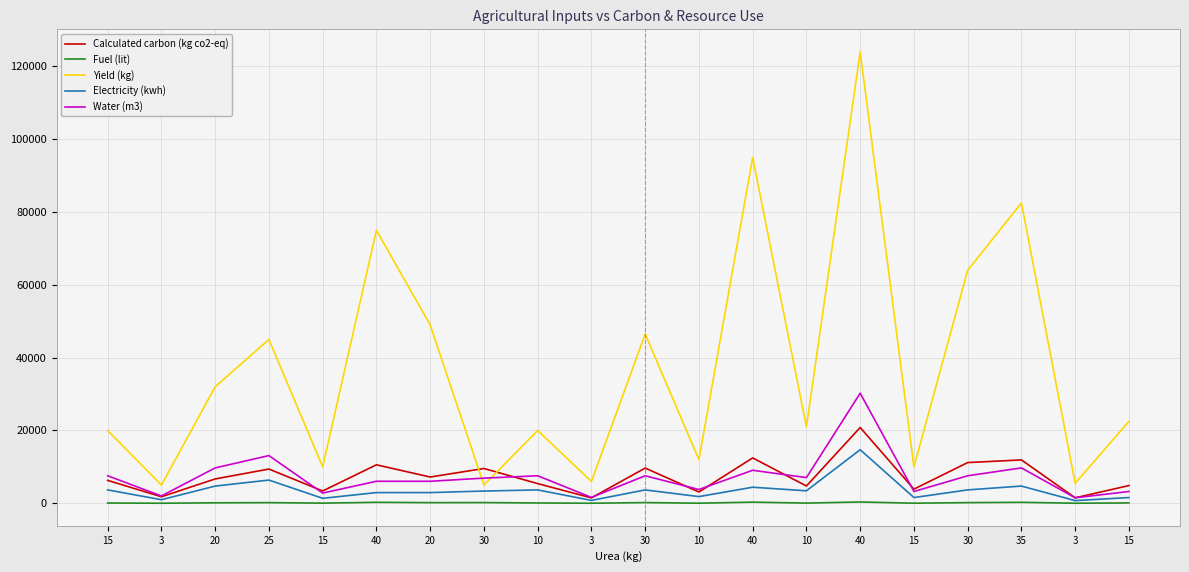

How many lines are shown in the chart?

5